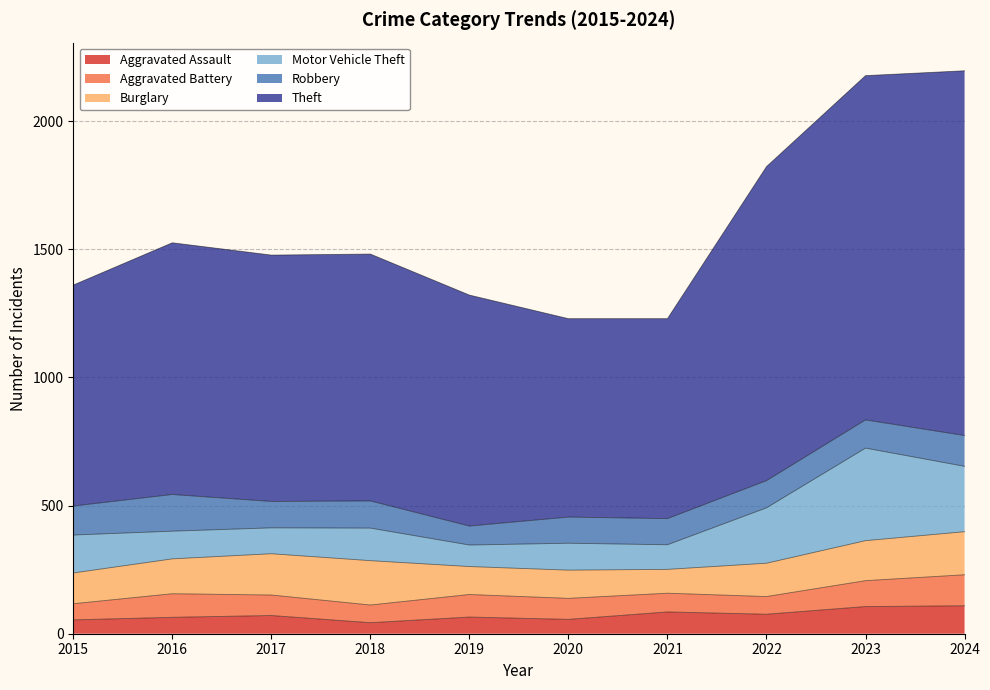

Which has a higher value, 2016 or 2023?

2023